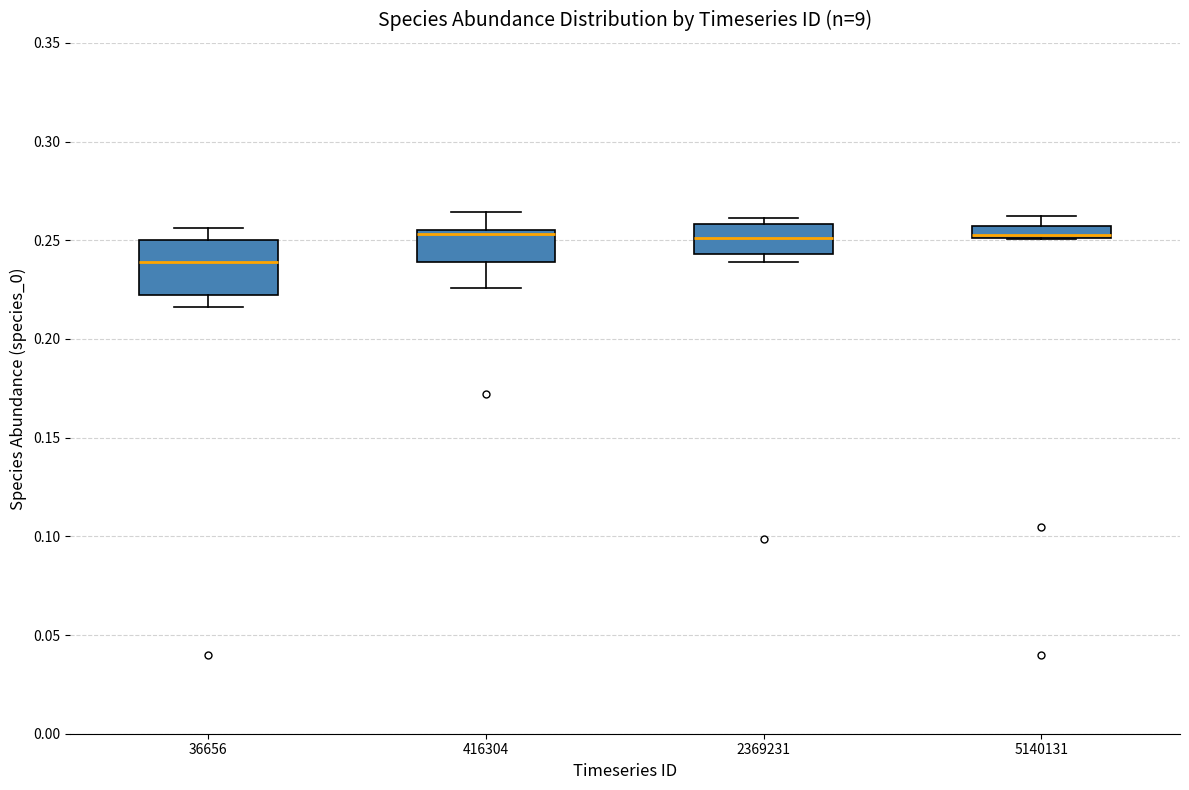

Which box is the tallest, from its lower edge to its upper edge?

36656